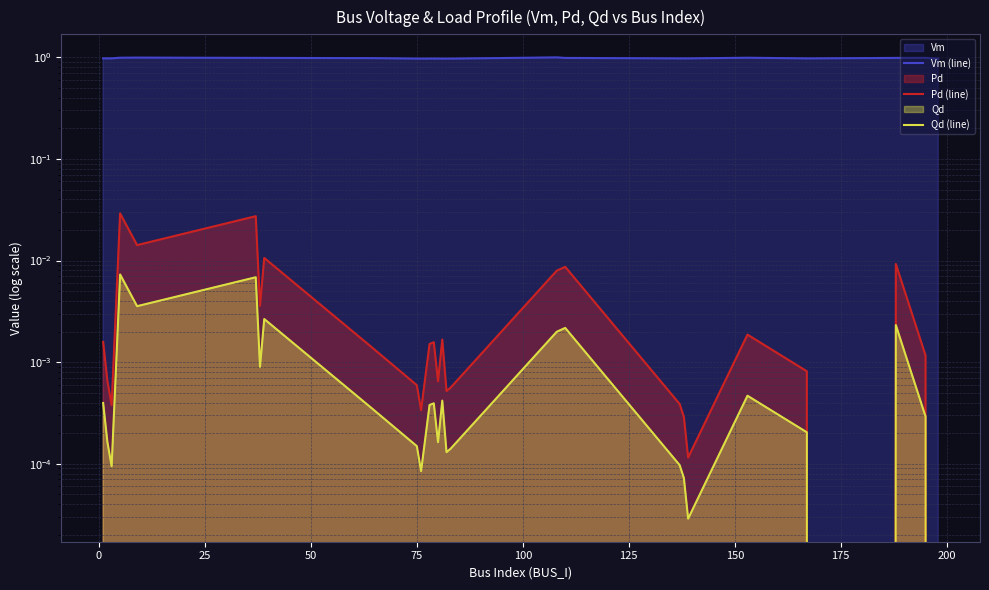

True or false: Pd (line) and Vm (line) cross at least once.

False